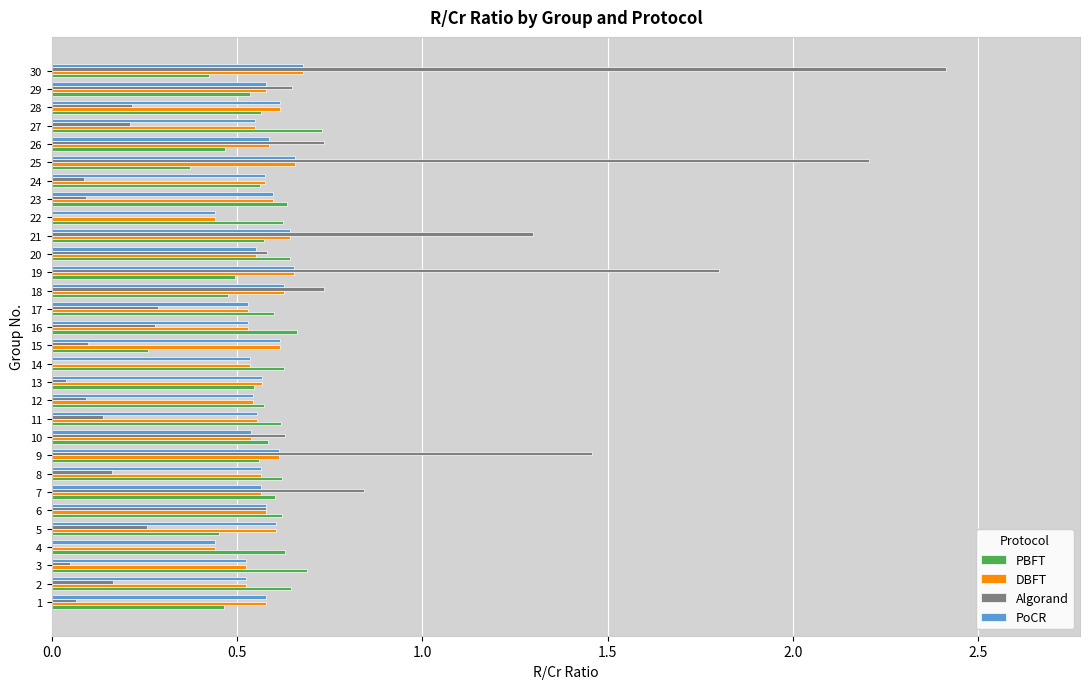

What is the sum of the PoCR values at 6 and 7?

1.1